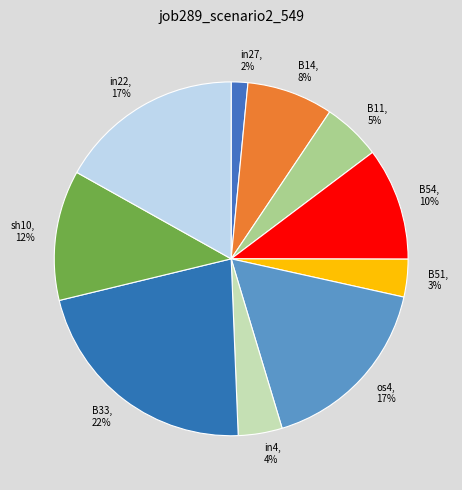

How many slices are in this pie chart?

10